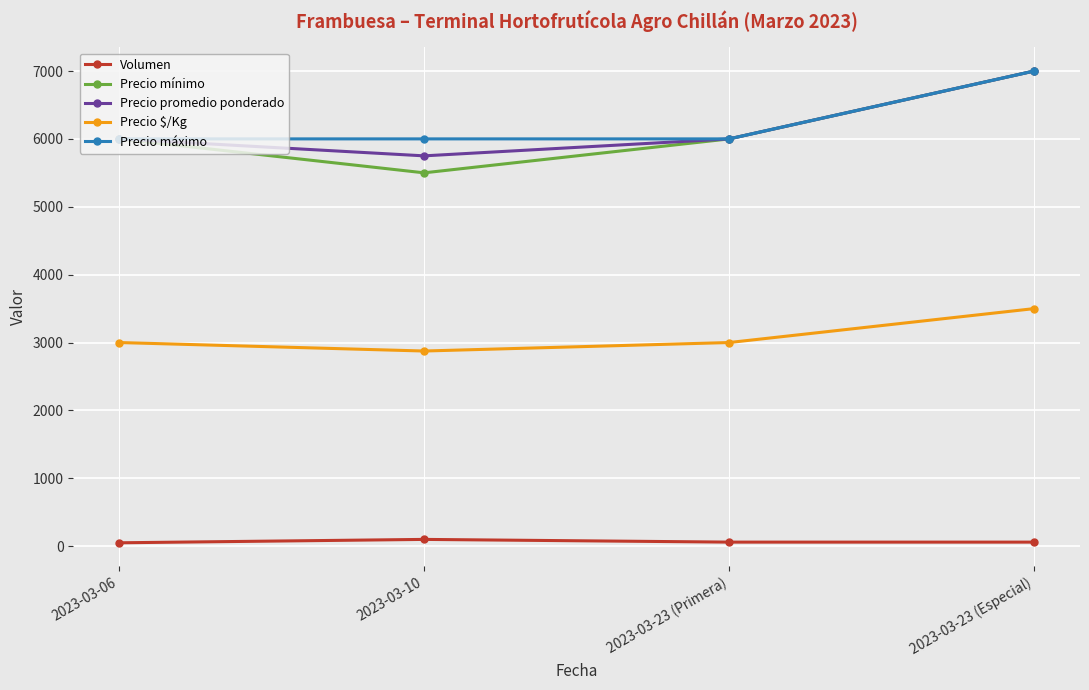

What is the minimum value shown in the chart?

50